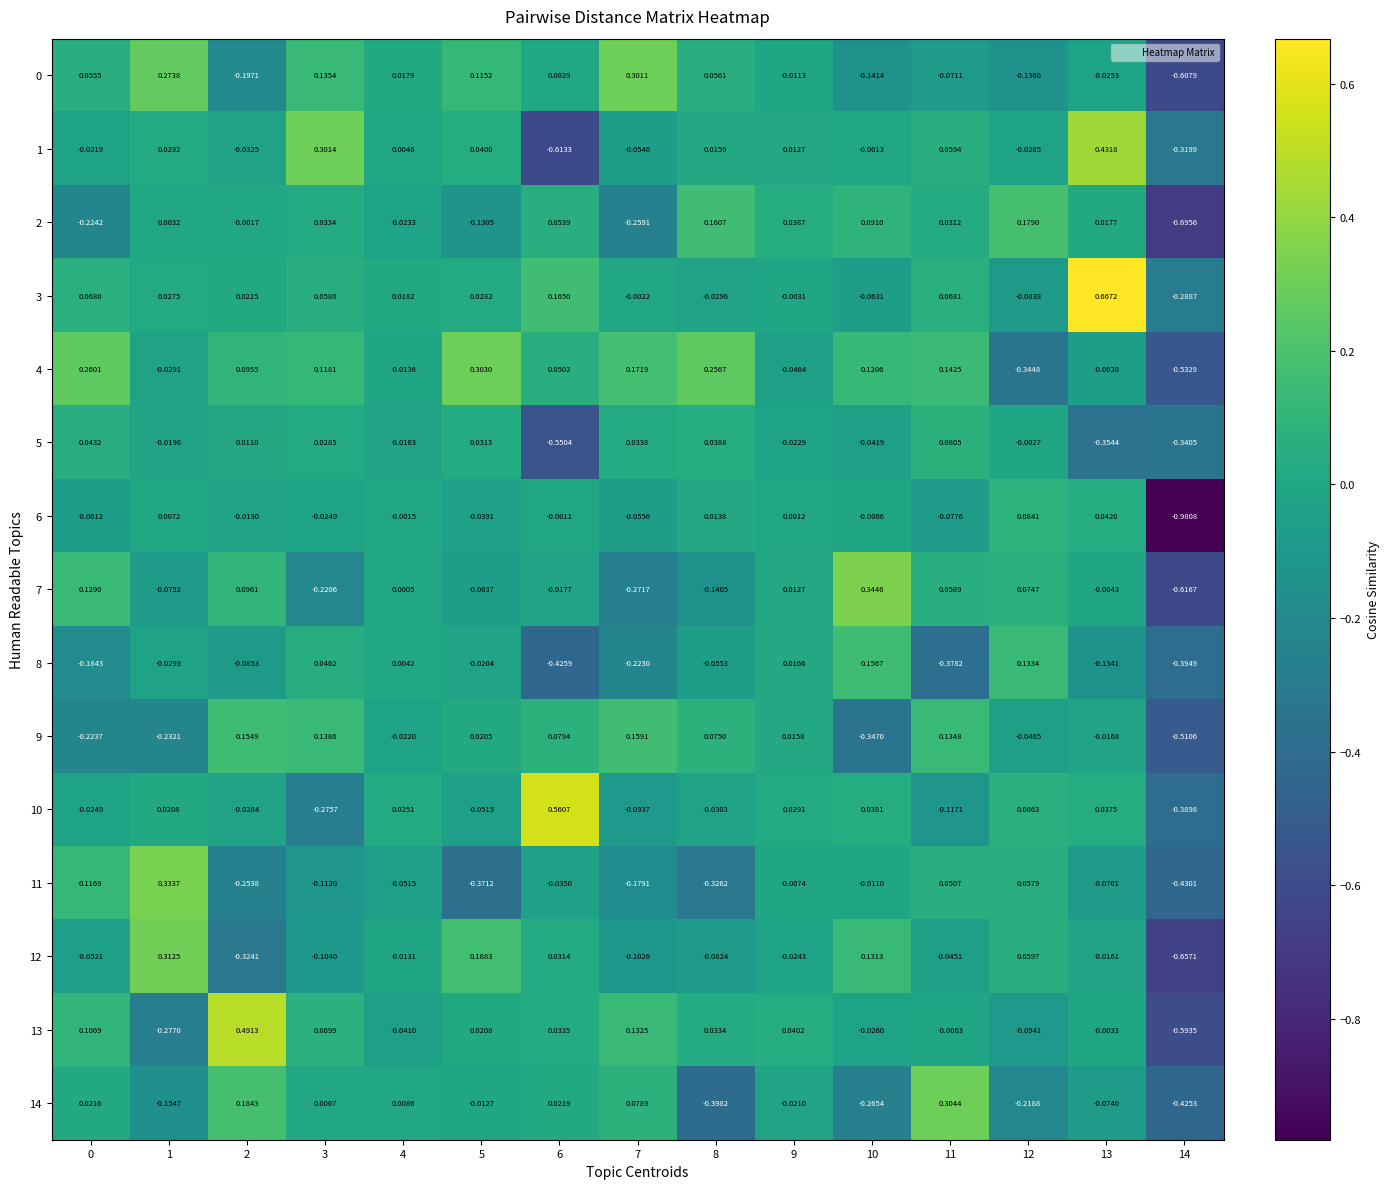

Is the value of 11 at 6 greater than the value of 14 at 0?

No